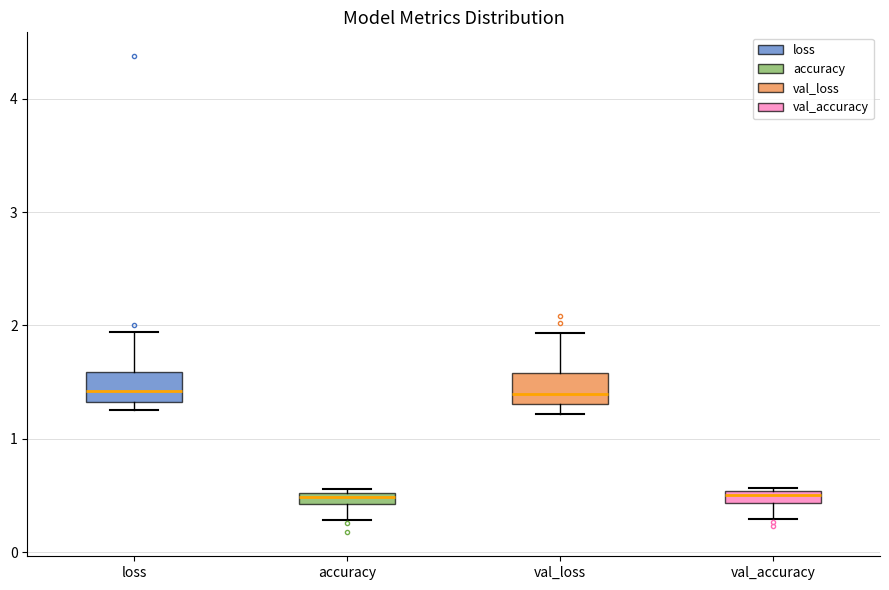

Where is the lower edge of the box for val_loss on the y-axis? The values are not printed on the chart, so give them approximately, as read against the axis.

1.3